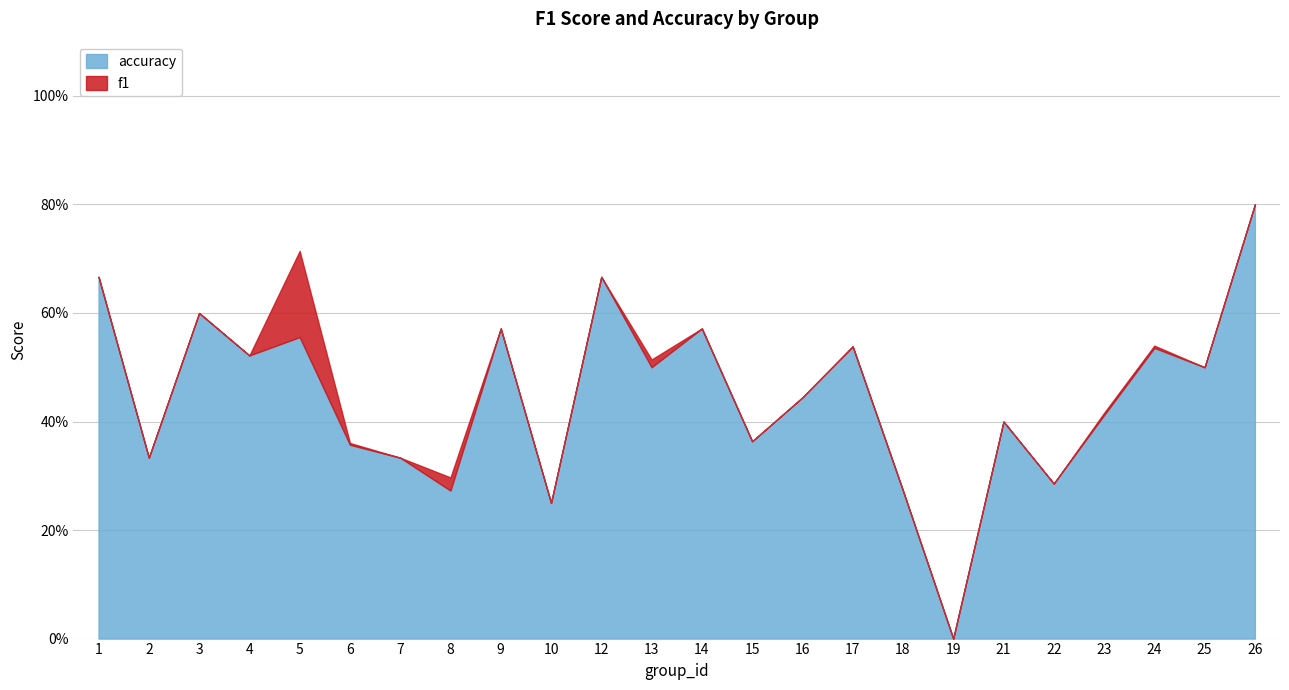

Where do accuracy and f1 first cross each other?

4 and 5